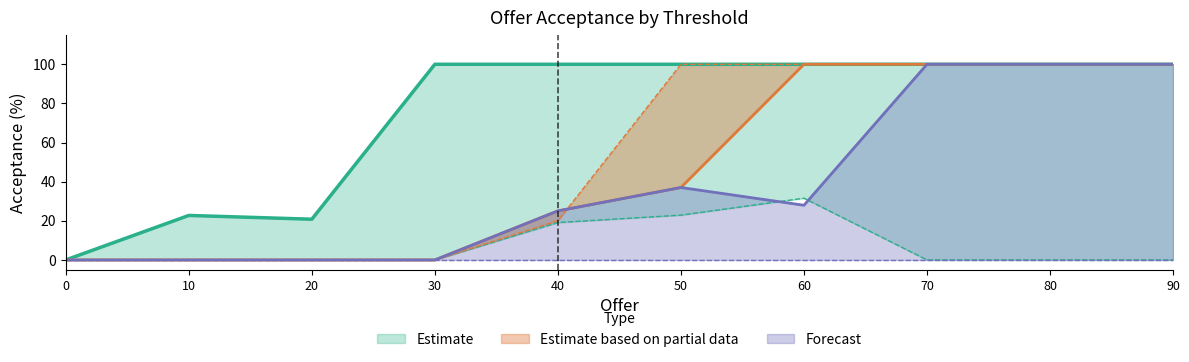

The Offer_7 series shows 26.8 at 80. True or false?

False